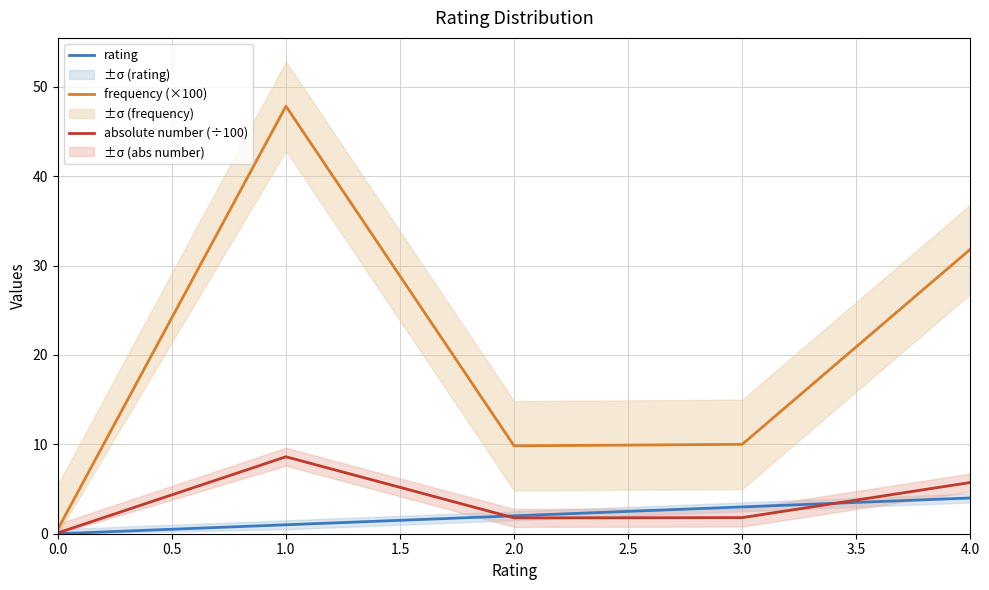

At how many categories does at least one series exceed 13?

2